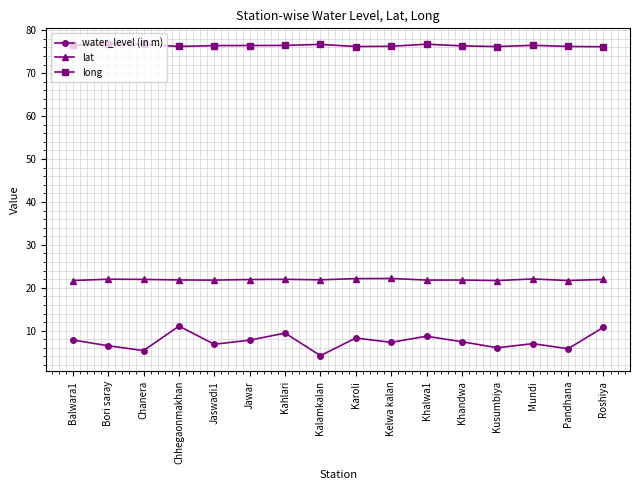

What is the average value of the water_level (in m) series?

7.5